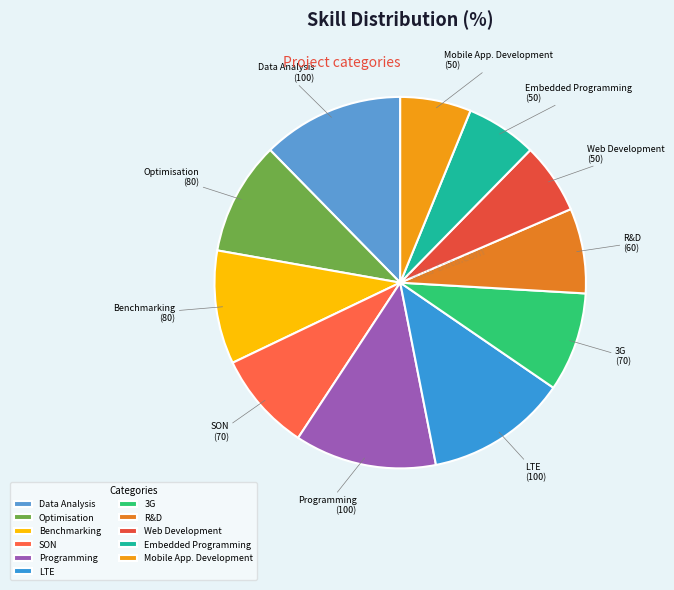

True or false: Benchmarking accounts for 10% of the total.

True